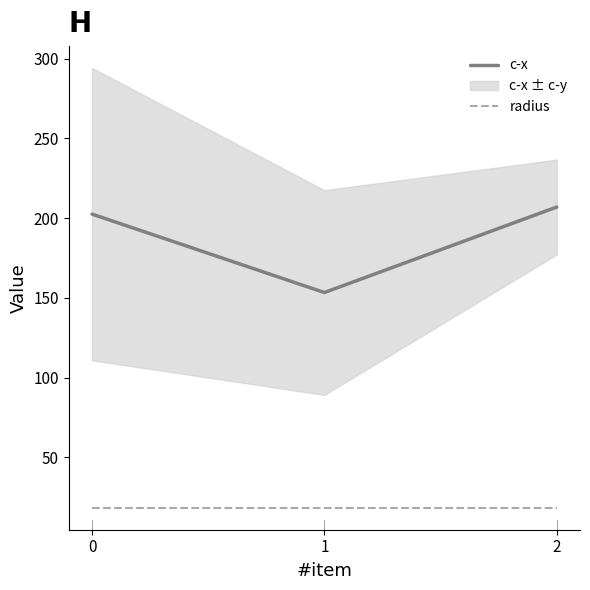

What value does the radius series have at 1?

18.4